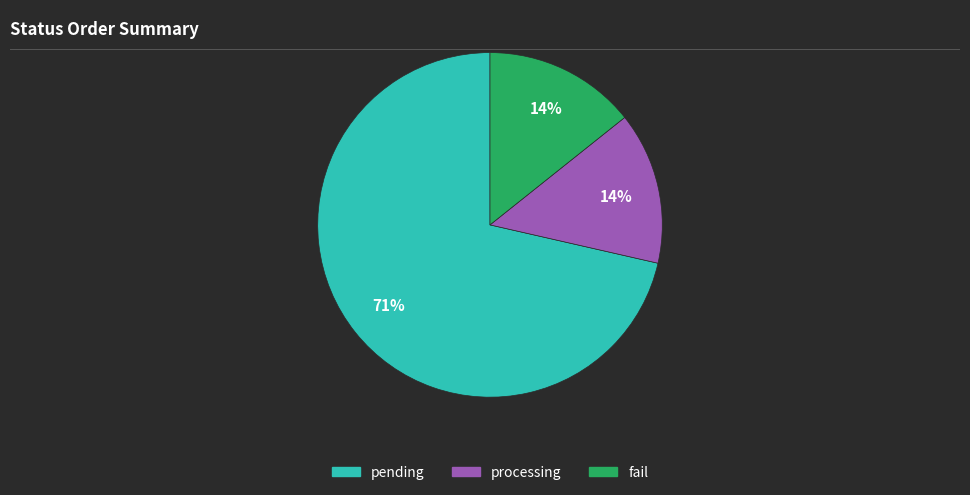

How many segments does this pie chart have?

3